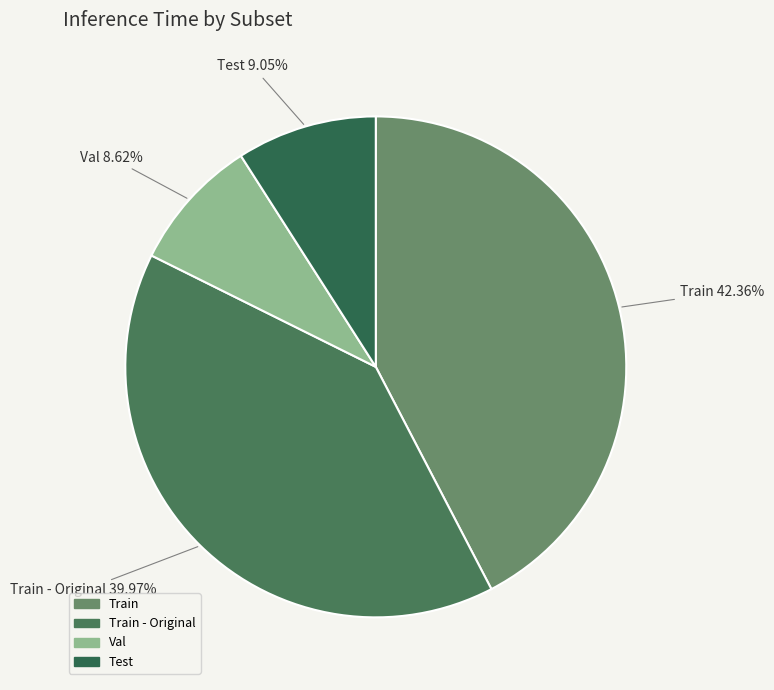

Count the number of slices in the pie.

4